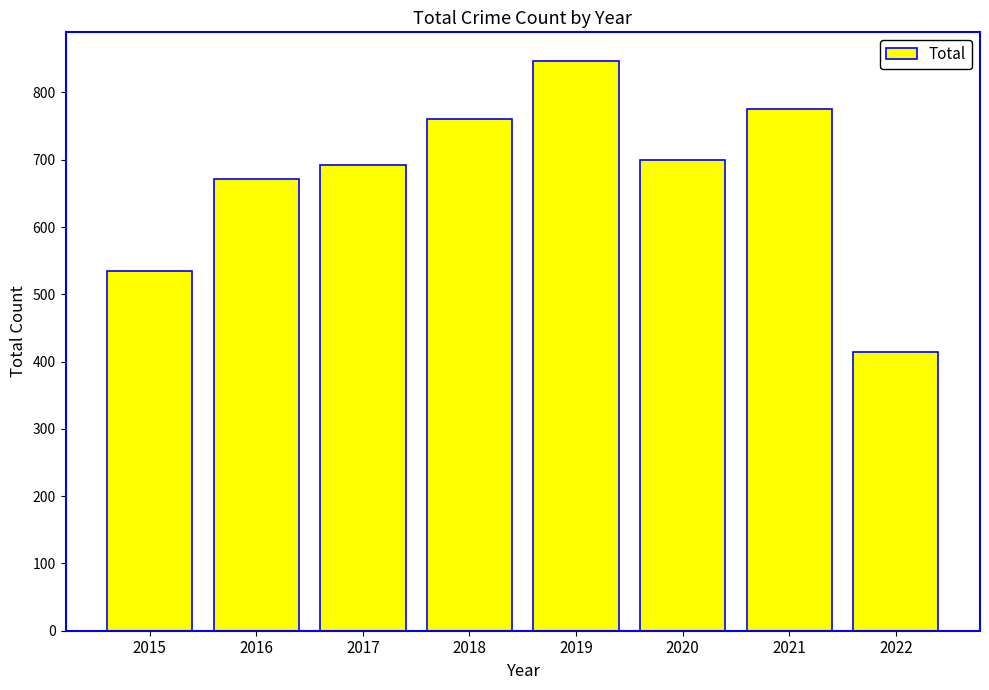

Count the number of categories in the chart.

8